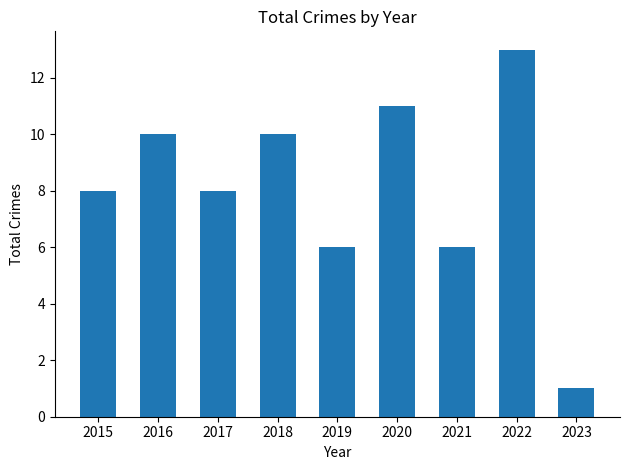

What is the change in value from 2016 to 2019?

-4